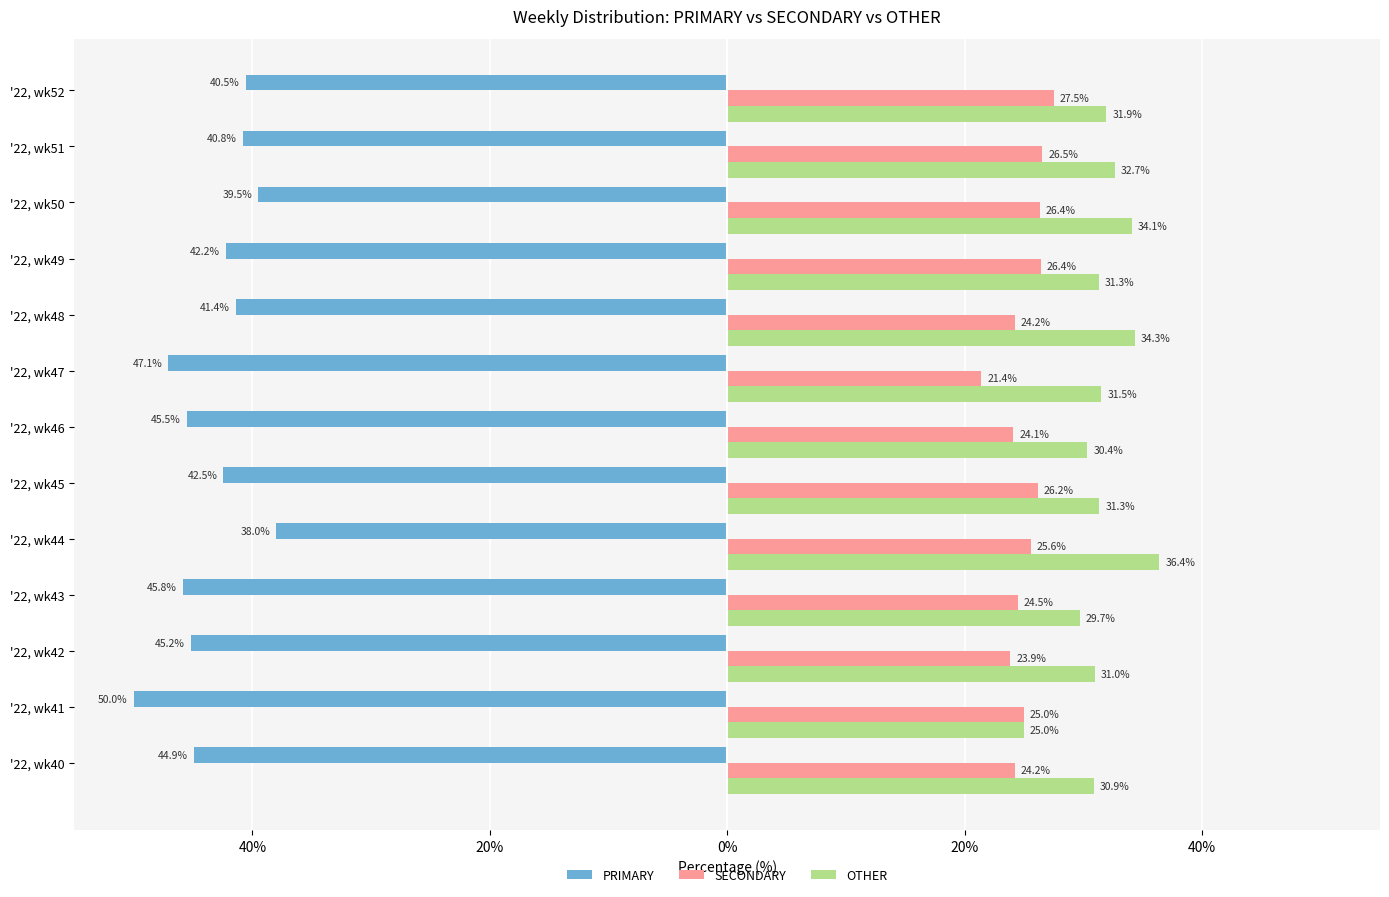

What are all the series names shown in the legend?

PRIMARY, SECONDARY, OTHER